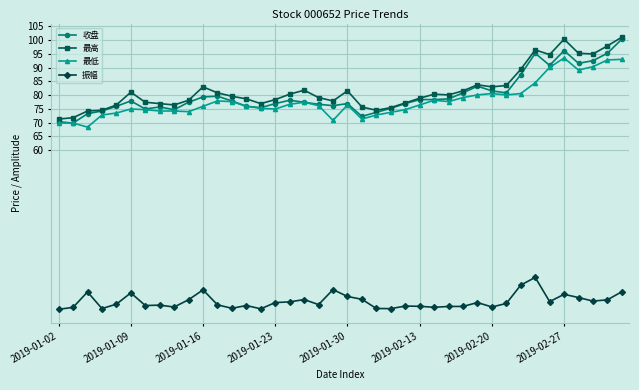

What is the value of the 最低 point at the 29th from the left?

79.1